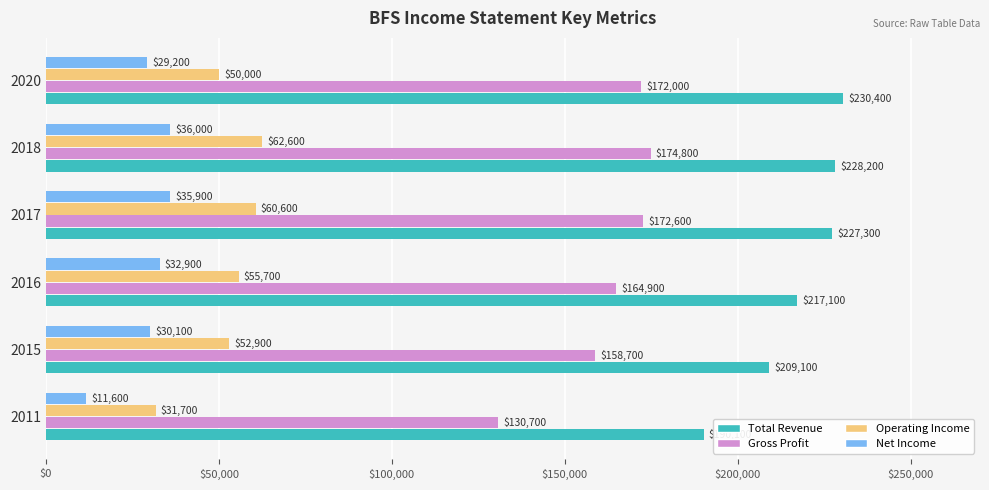

What is the maximum value for Operating Income?

62600